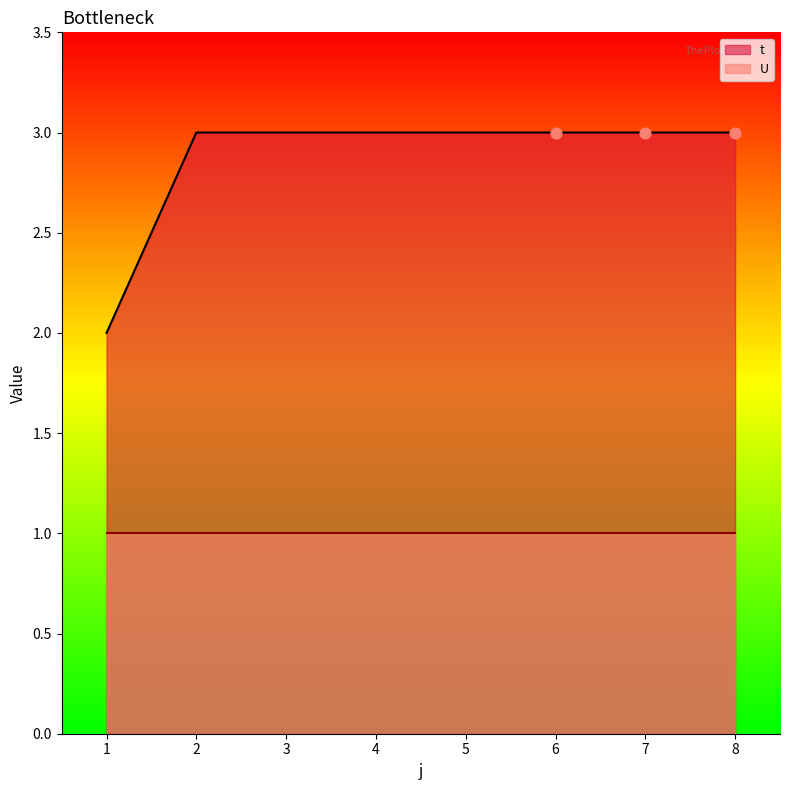

What is the ratio of the value at 8 to the value at 3?

1.0